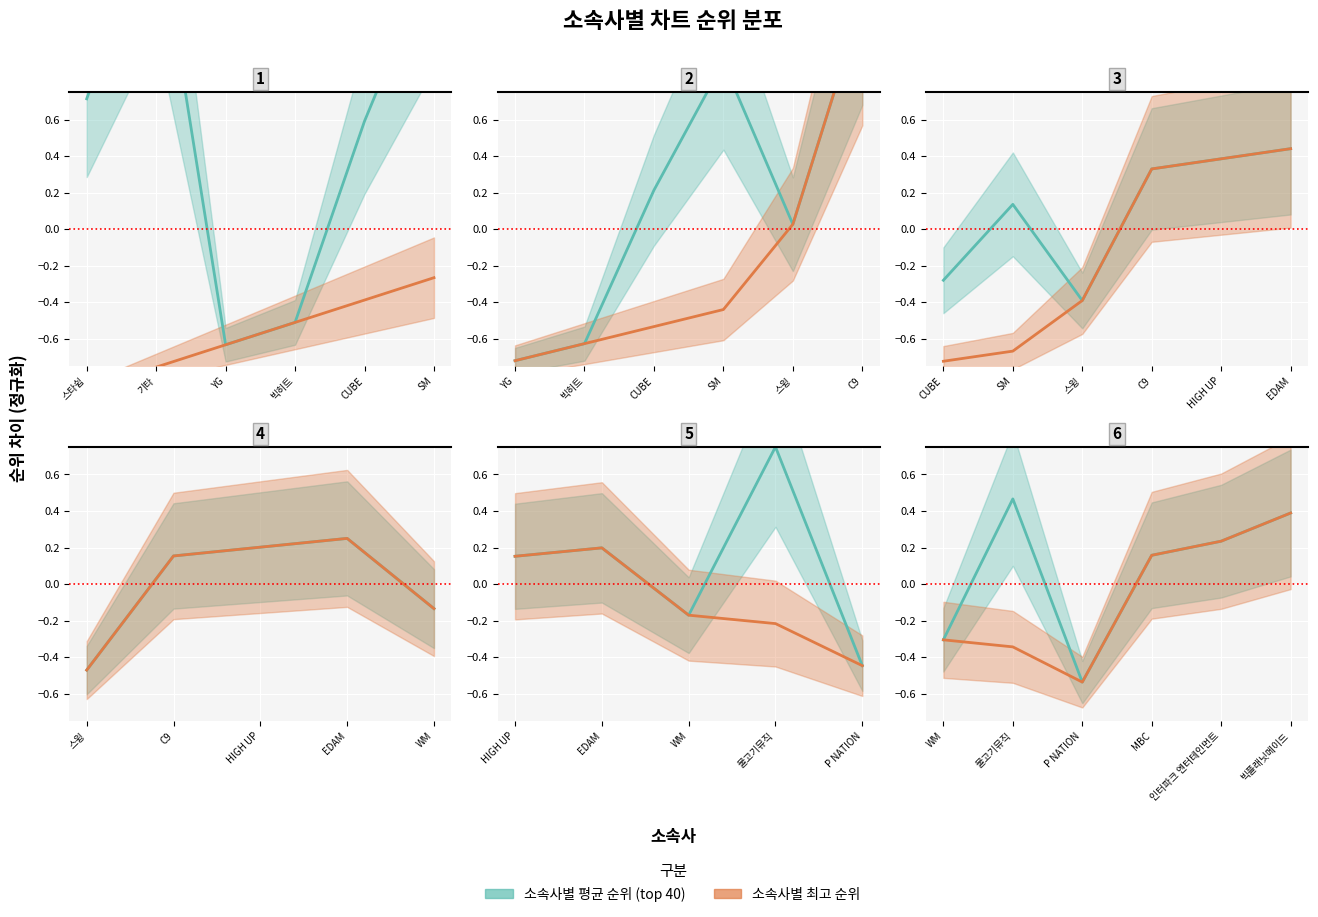

How many interior local valleys does the 소속사별 최고 순위 series have?

1